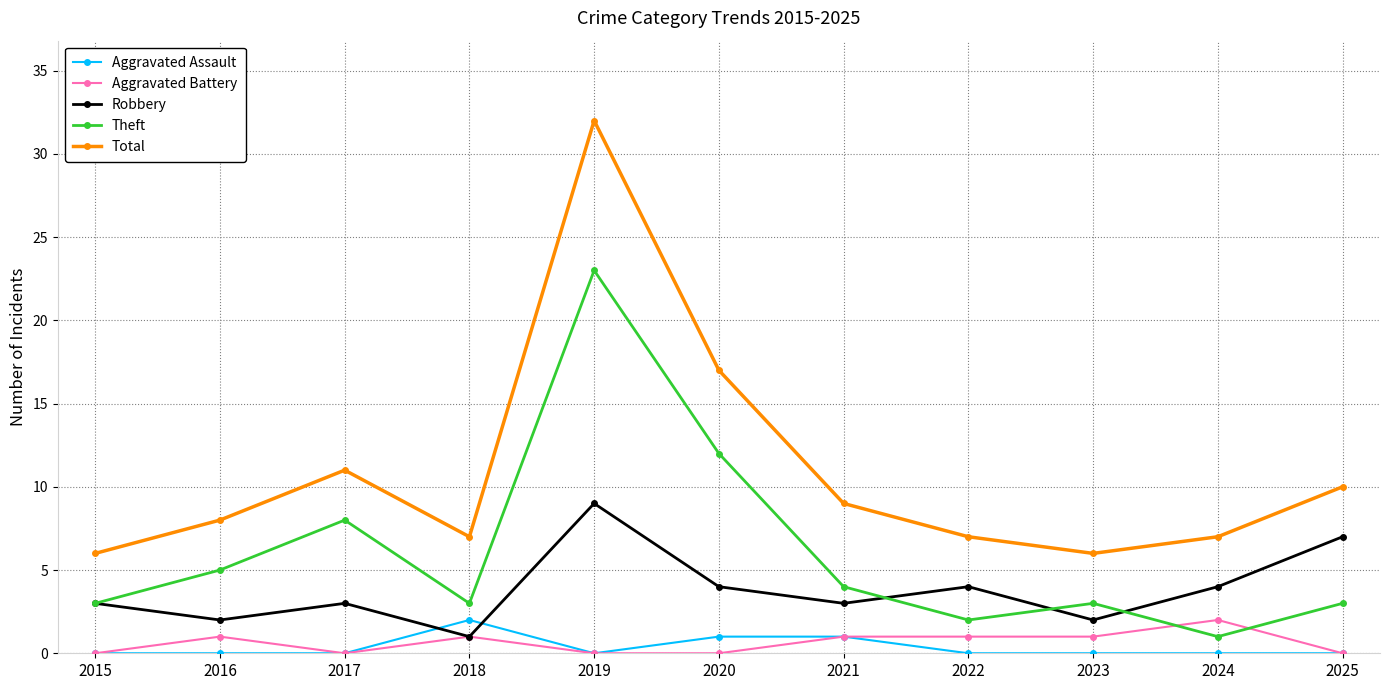

At which category is the sum across all series the highest?

2019